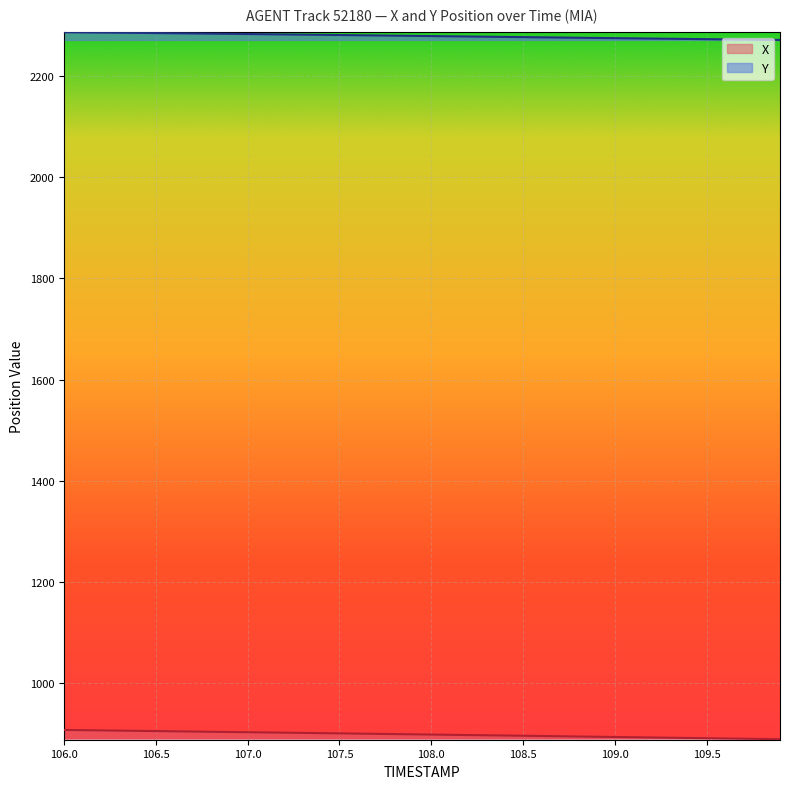

How many categories are shown in the chart?

40